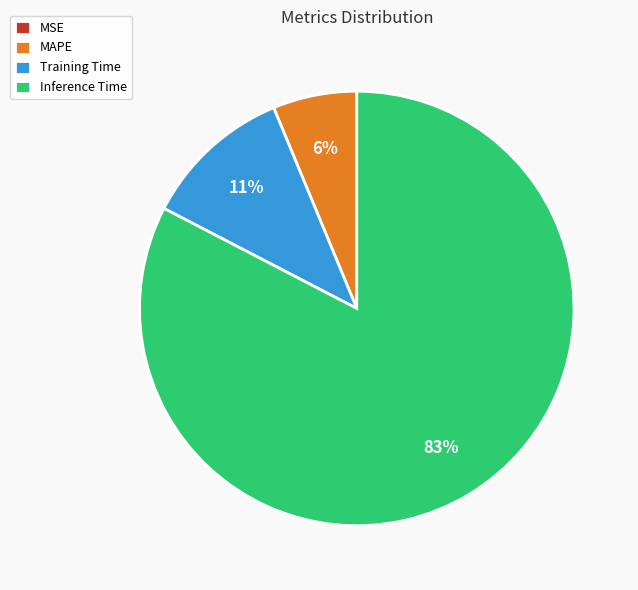

The MAPE slice represents 1% of the pie. True or false?

False